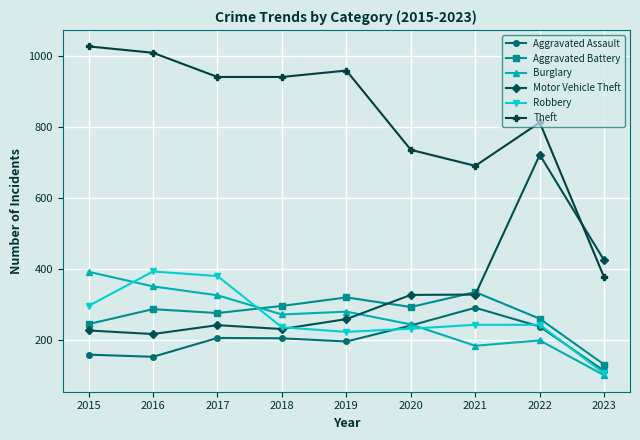

At which label does Robbery first exceed 244?

2015